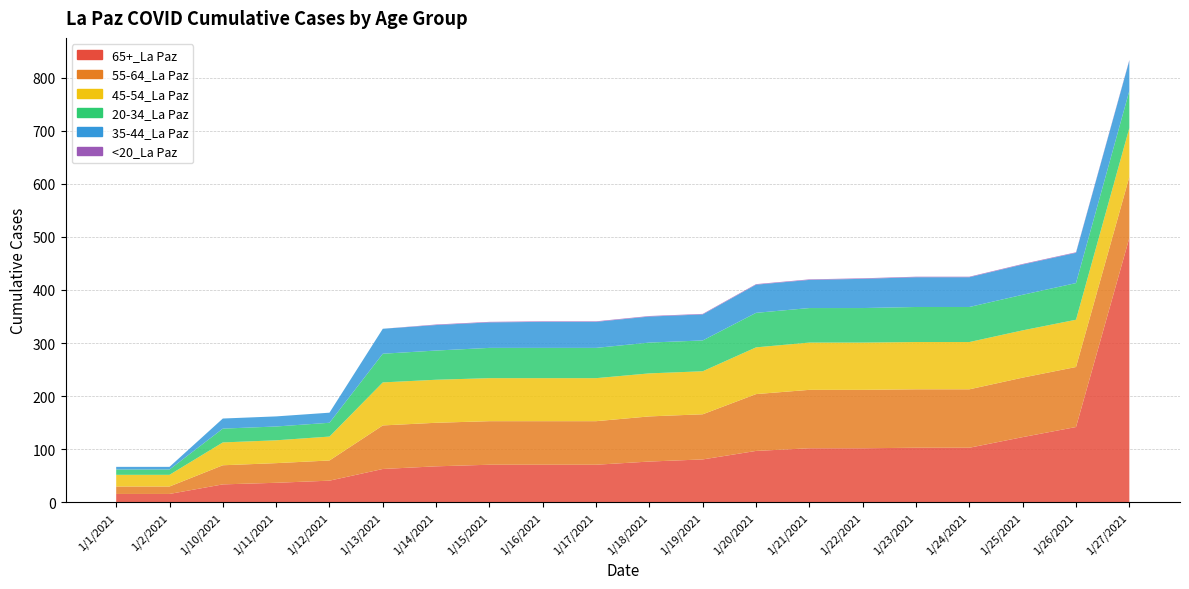

Reading left to right, extract all data points from this chart.

65+_La Paz: 16	16	34	37	41	63	68	71	71	71	77	81	97	102	102	103	103	123	142	498
55-64_La Paz: 14	14	36	37	38	82	82	82	82	82	85	85	107	110	110	110	110	112	113	115
45-54_La Paz: 22	22	43	43	45	81	81	81	81	81	81	81	88	89	89	89	89	89	89	92
20-34_La Paz: 10	10	26	26	26	54	55	57	57	57	58	58	65	65	65	66	66	67	69	70
35-44_La Paz: 5	5	19	19	19	47	48	48	49	49	49	49	53	53	55	56	56	57	57	57
<20_La Paz: 0	0	0	0	0	0	1	1	1	1	1	1	1	1	1	1	1	1	1	1